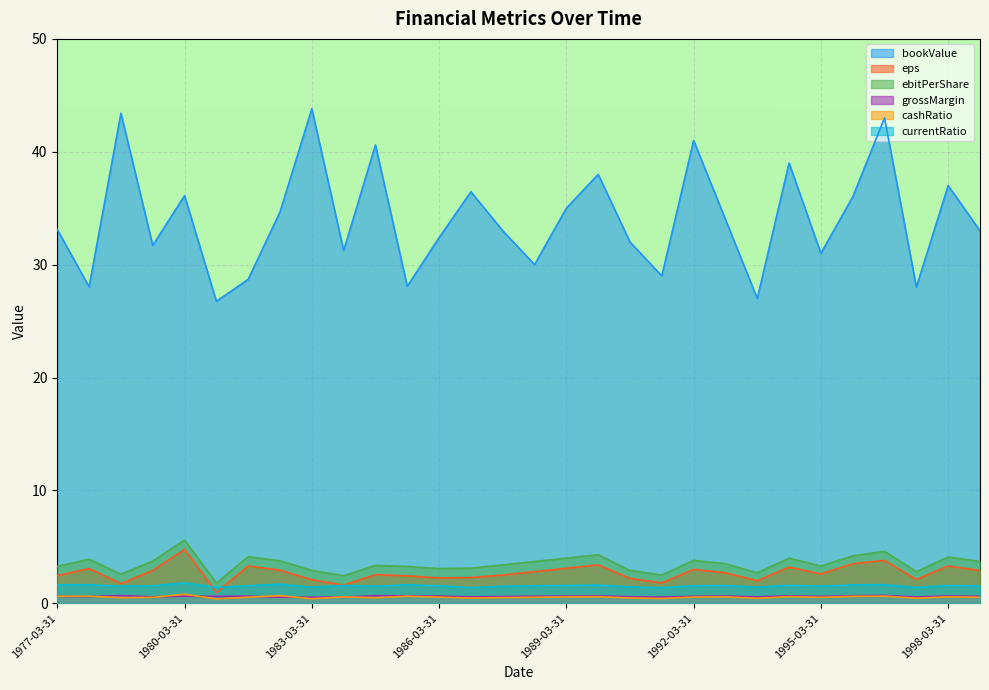

What is the label of the 22nd point from the left?

1992-12-31